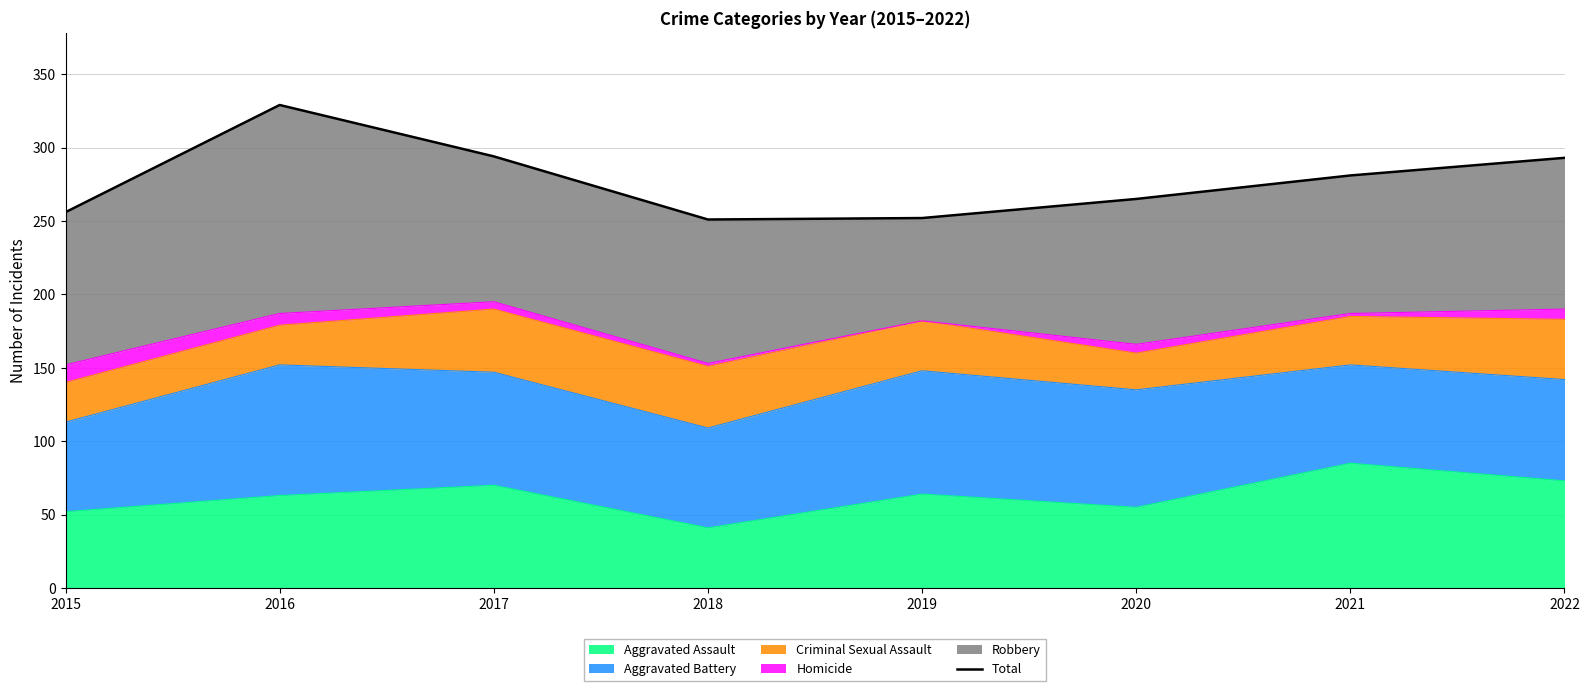

True or false: the data shows 114 at 2016.

False